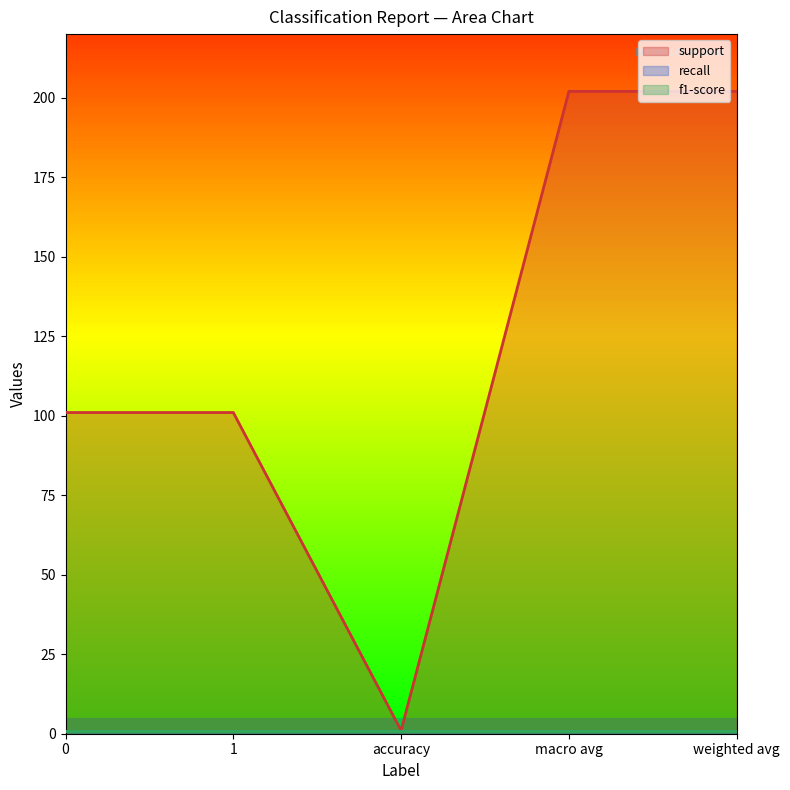

True or false: recall and f1-score cross at least once.

False